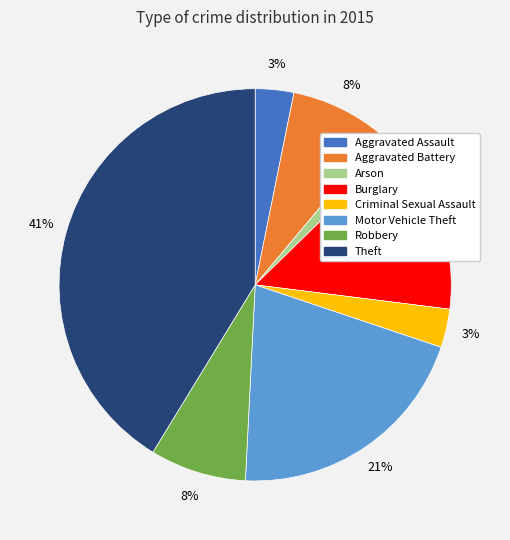

To the nearest percent, what is the combined percentage of Theft and Criminal Sexual Assault?

44%